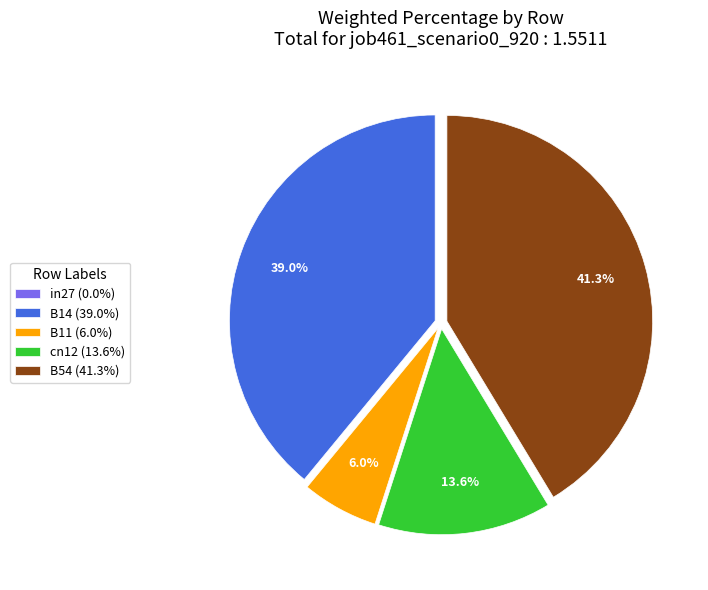

Is there a majority slice in this chart?

No